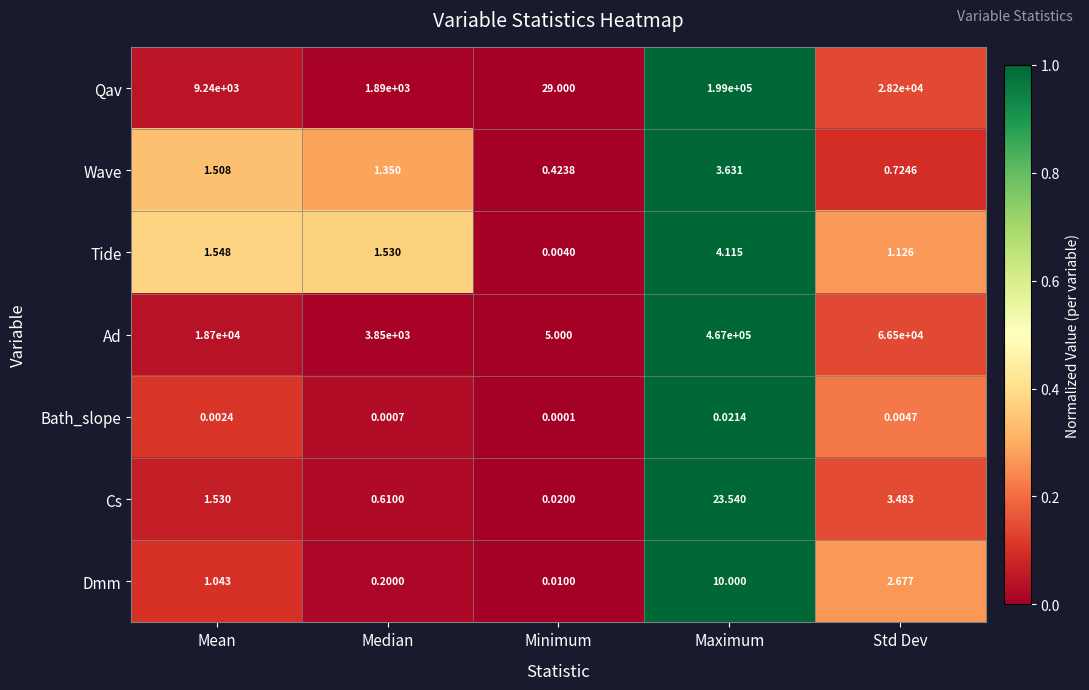

List the labels in order of Cs value, largest first.

Maximum, Std Dev, Mean, Median, Minimum